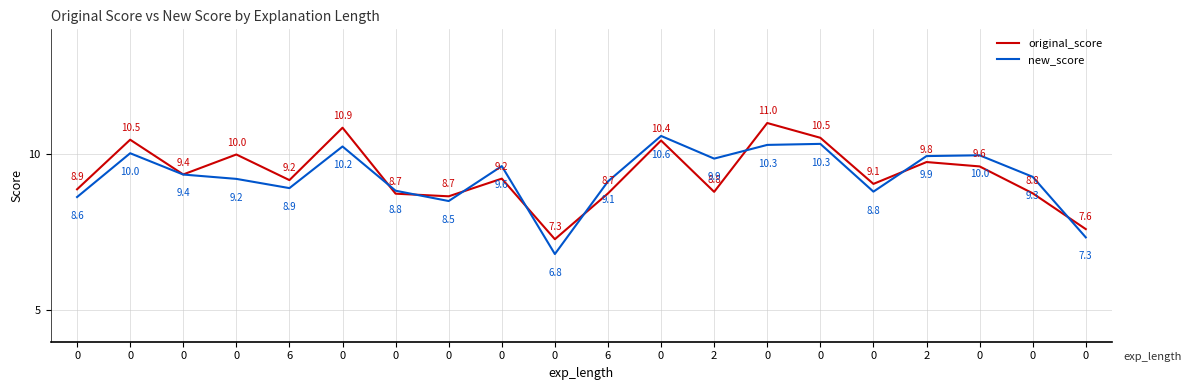

Reading left to right, what are all the values shown in this chart?

original_score: 0=8.9	0=10.5	0=9.4	0=10.0	6=9.2	0=10.9	0=8.7	0=8.7	0=9.2	0=7.3	6=8.7	0=10.4	2=8.8	0=11.0	0=10.5	0=9.1	2=9.8	0=9.6	0=8.8	0=7.6
new_score: 0=8.6	0=10.0	0=9.4	0=9.2	6=8.9	0=10.2	0=8.8	0=8.5	0=9.6	0=6.8	6=9.1	0=10.6	2=9.9	0=10.3	0=10.3	0=8.8	2=9.9	0=10.0	0=9.3	0=7.3